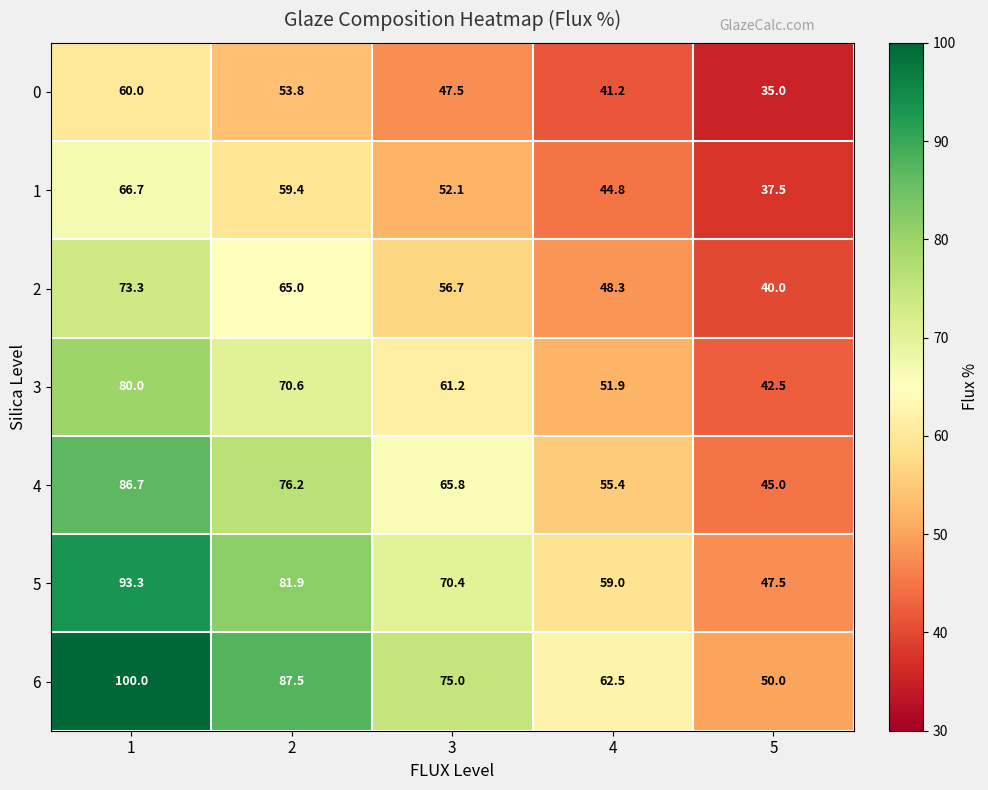

What is the sum of all 1 values?

260.5